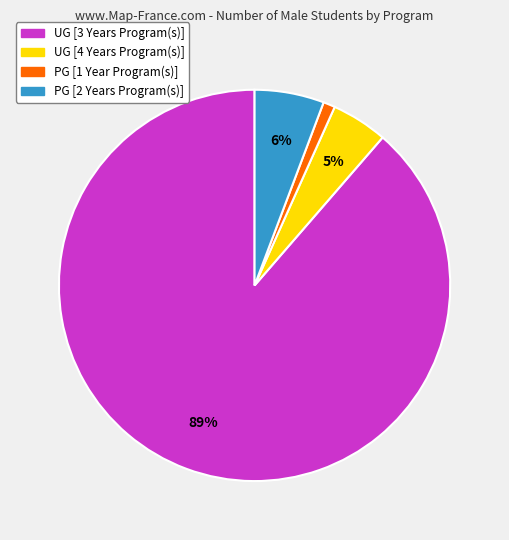

Approximately how many times larger is the value at UG [4 Years Program(s)] compared to PG [2 Years Program(s)]?

0.8